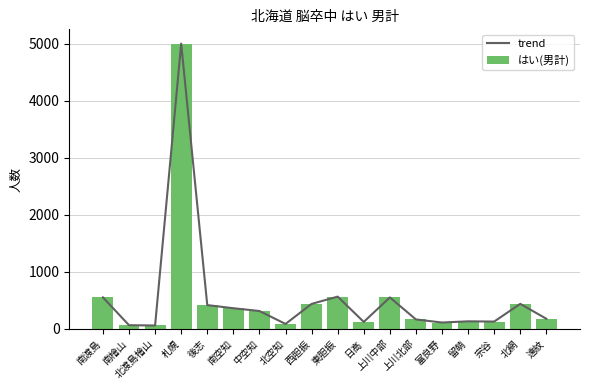

Reading left to right, transcribe all the data shown in this chart.

trend: 551	62	57	5007	415	360	311	84	436	564	120	550	163	109	130	126	437	175
はい(男計): 551	62	57	5007	415	360	311	84	436	564	120	550	163	109	130	126	437	175